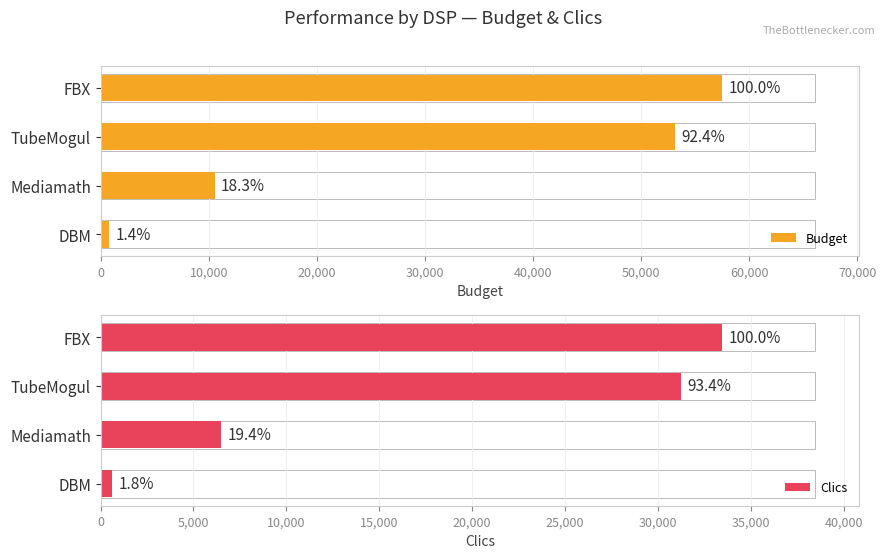

What are all the series names shown in the legend?

Budget, Clics